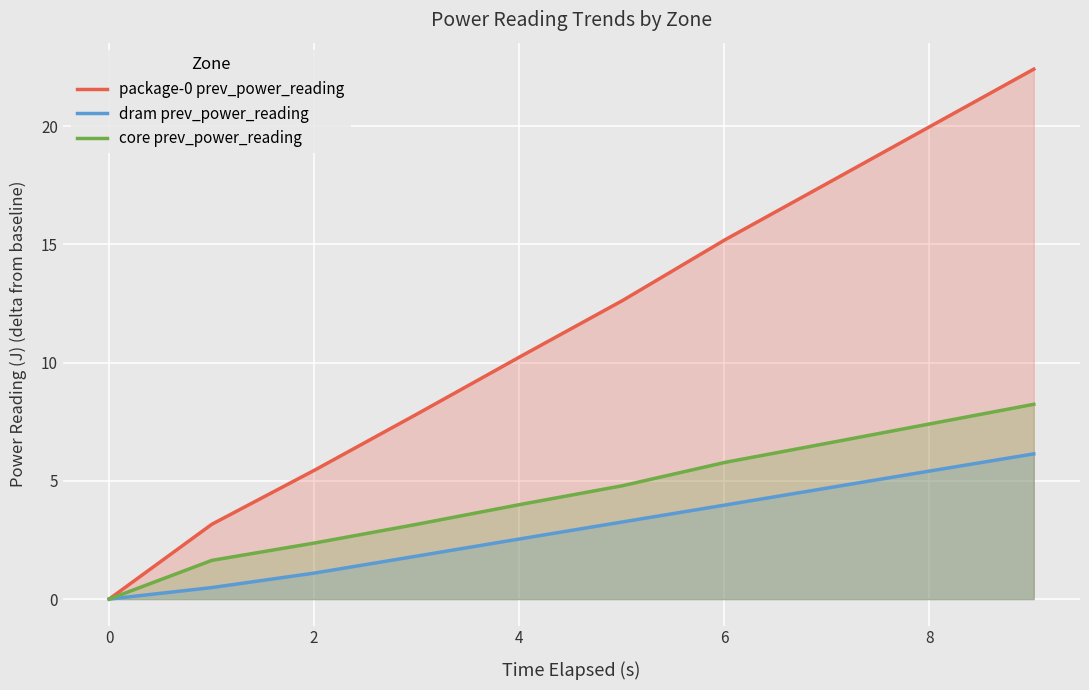

True or false: package-0 prev_power_reading and core prev_power_reading intersect in this chart.

False